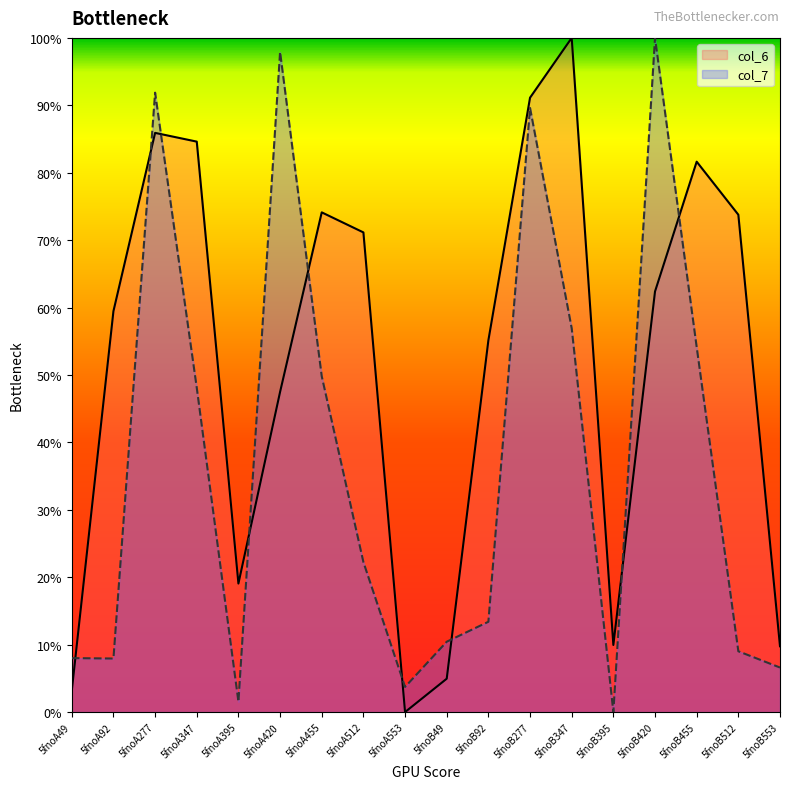

What is the sum of the col_6 values at 5fnoB553 and 5fnoB277?

1.0